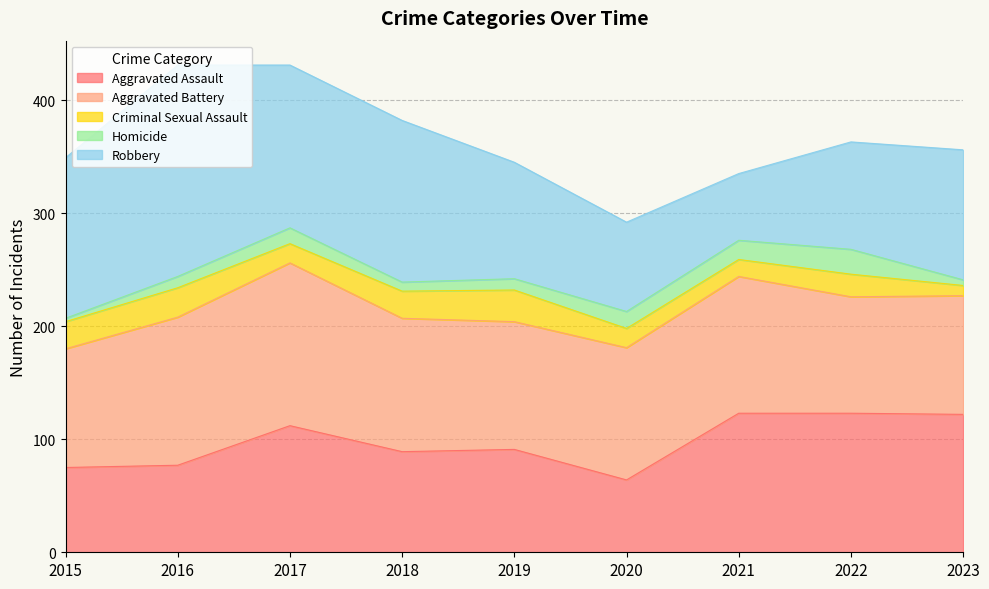

What is the sum of all Robbery values?

1067